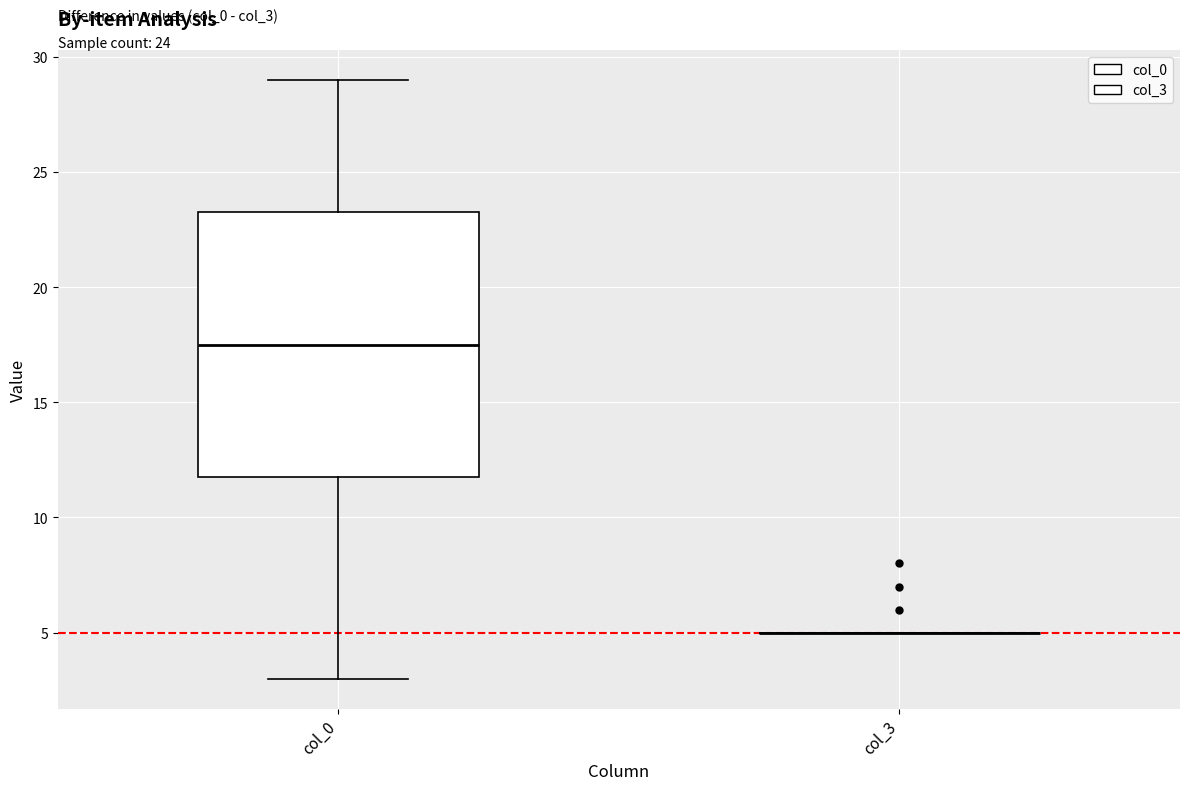

Comparing the boxes themselves (not the whiskers), which one is the tallest?

col_0